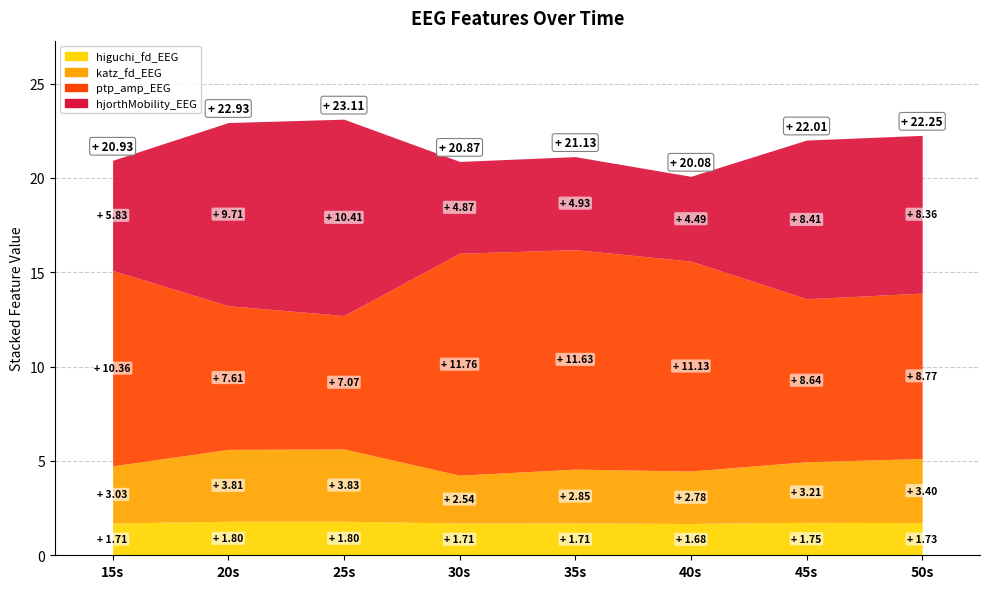

Which series has the largest range (max minus min)?

hjorthMobility_EEG